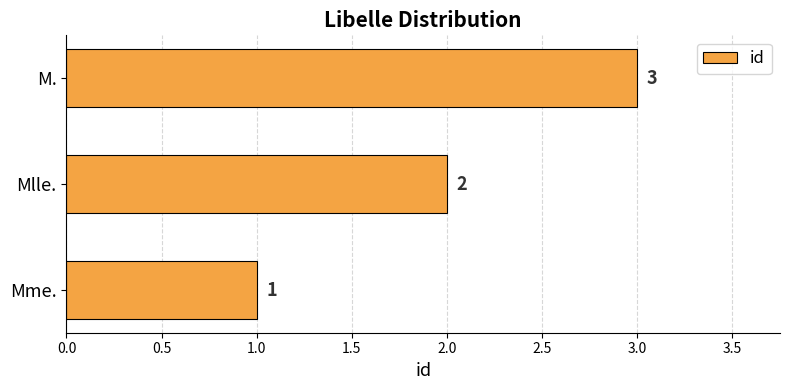

What is the change in value from Mme. to M.?

+2